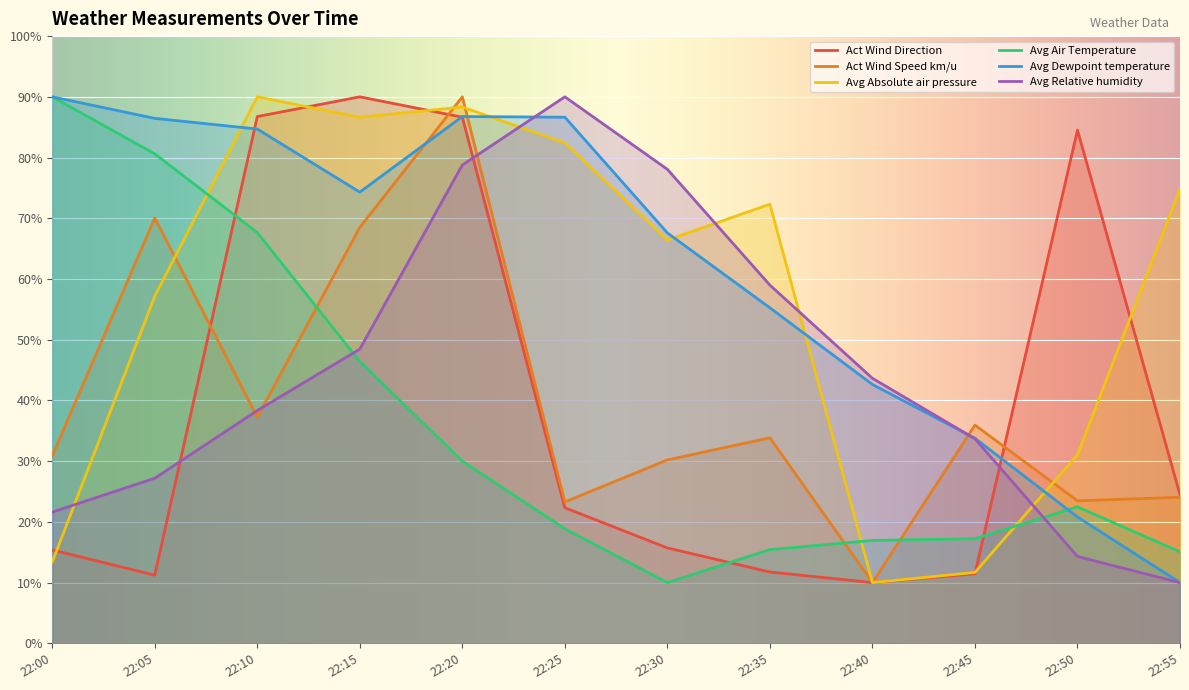

Does the chart display data point markers on the line(s)?

No